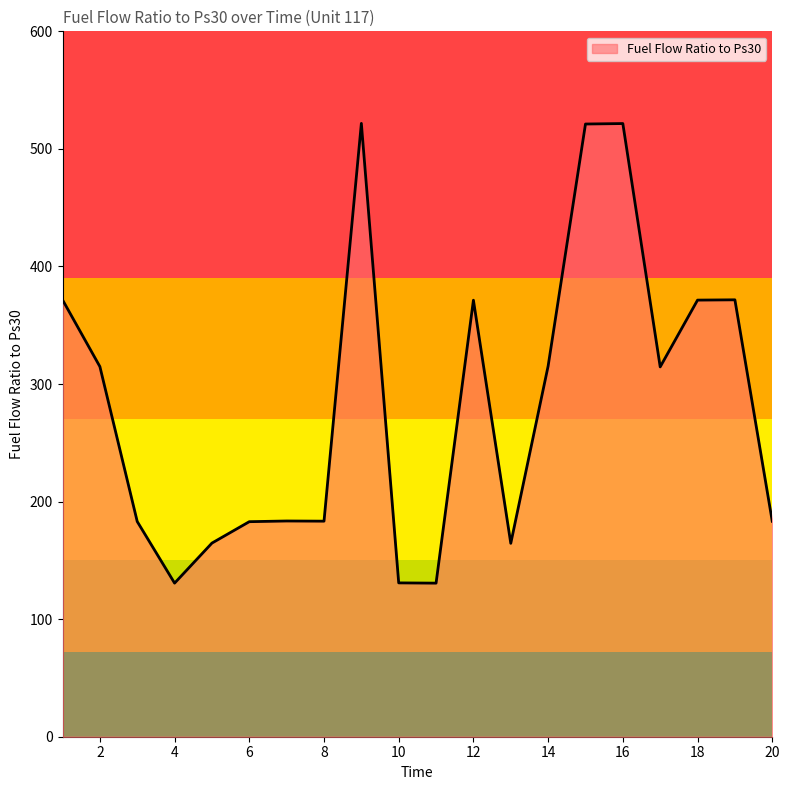

What is the maximum value shown in the chart?

521.7